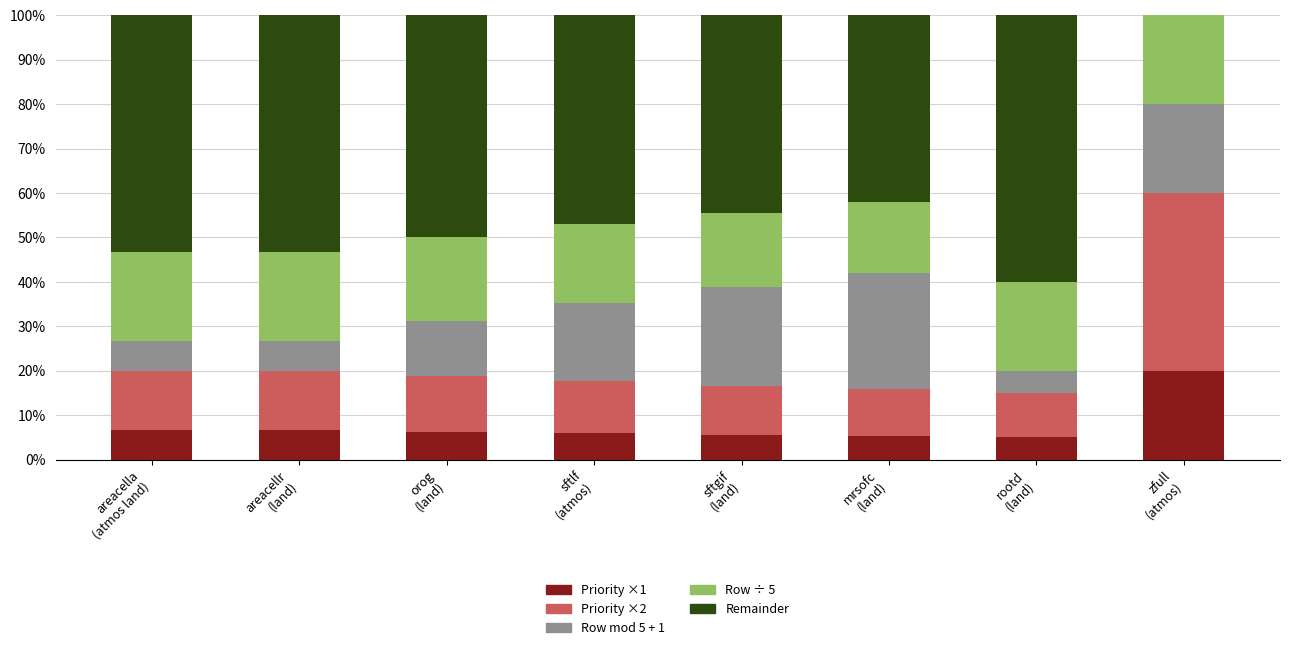

What is the maximum value for Priority ×1?

20.0